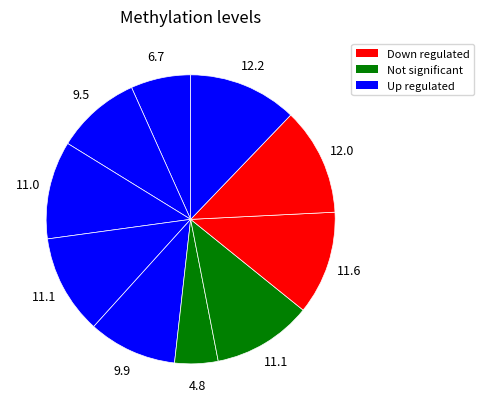

Does any single category account for the majority?

No